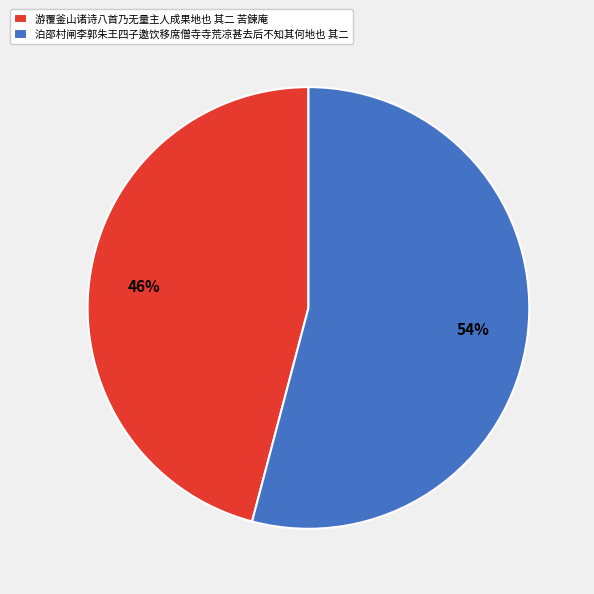

Approximately how many times larger is the value at 泊邵村闸李郭朱王四子邀饮移席僧寺寺荒凉甚去后不知其何地也 其二 compared to 游覆釜山诸诗八首乃无量主人成果地也 其二 苦鍊庵?

1.2